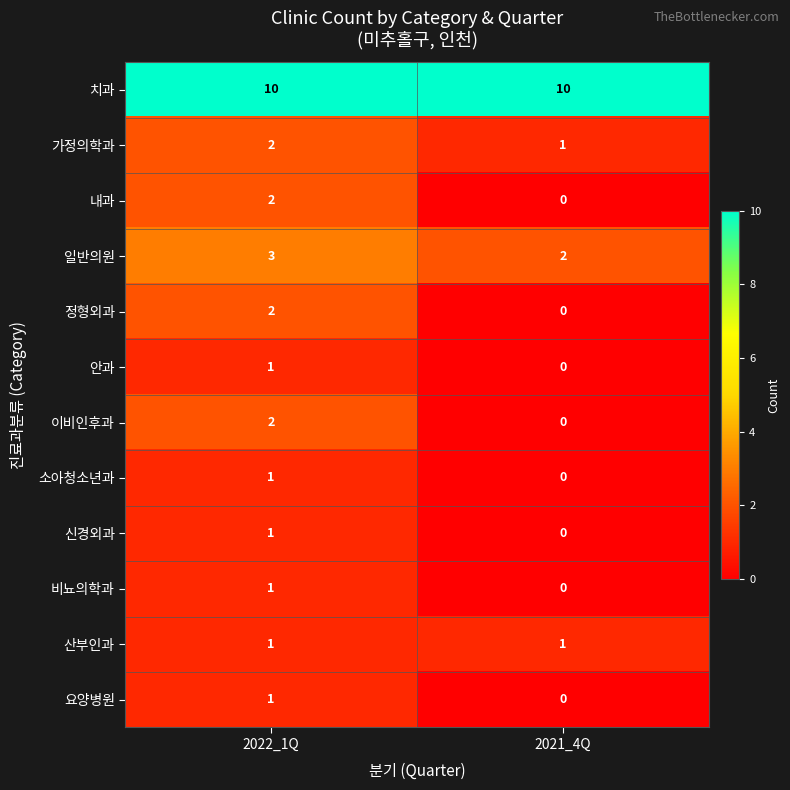

Is it true that 비뇨의학과 equals 0 at 2021_4Q?

True